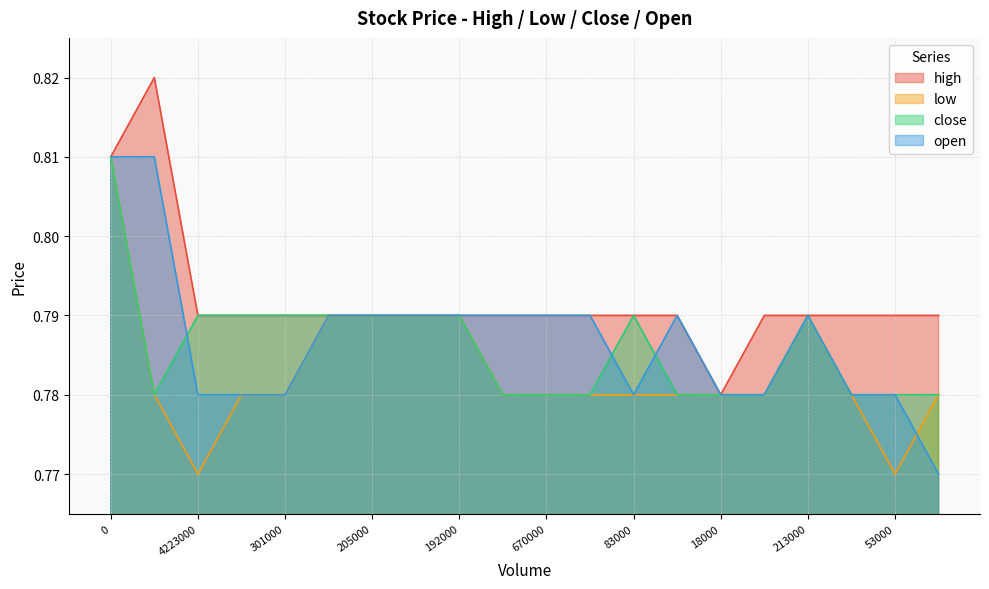

List the labels in order of close value, smallest first.

106000, 152000, 670000, 382000, 41000, 18000, 578000, 62000, 53000, 65000, 4223000, 1438000, 301000, 1261000, 205000, 32000, 192000, 83000, 213000, 0